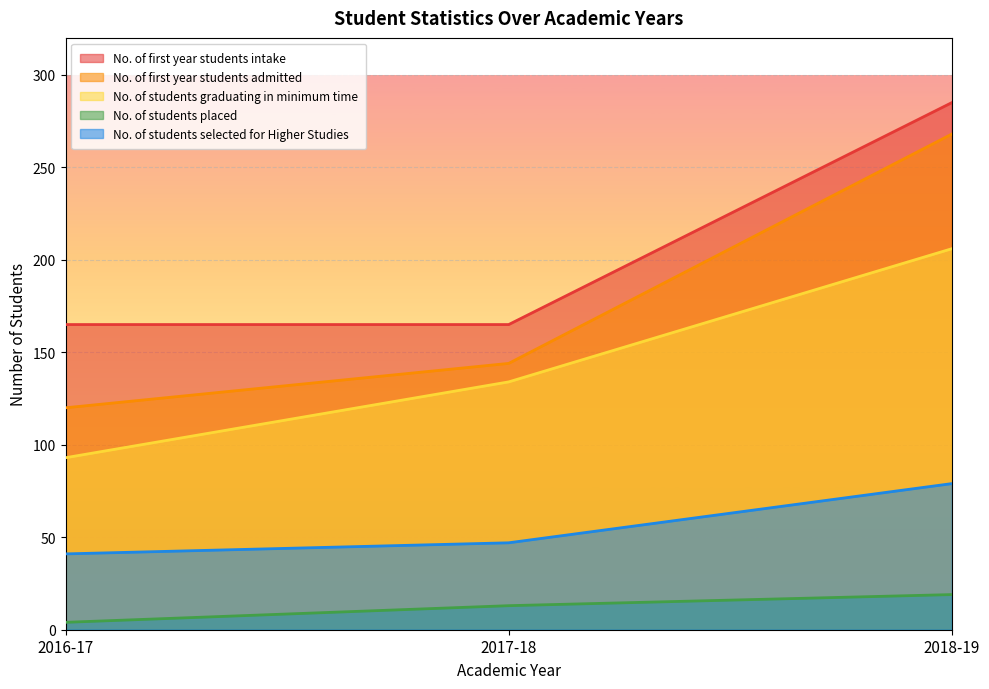

Is the value of No. of students selected for Higher Studies at 2016-17 greater than the value of No. of students graduating in minimum time at 2018-19?

No